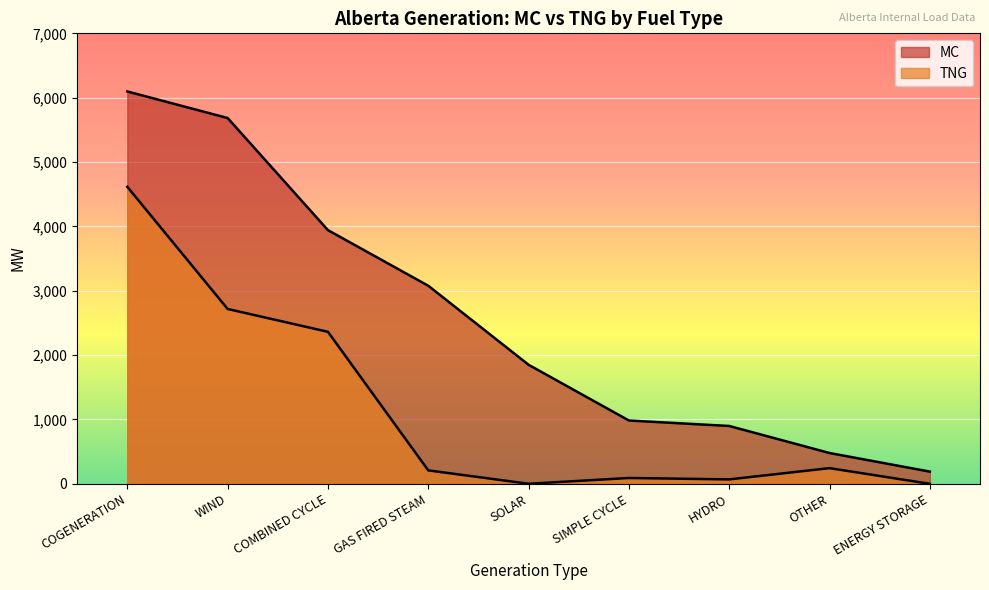

Which series has the widest spread of values?

MC